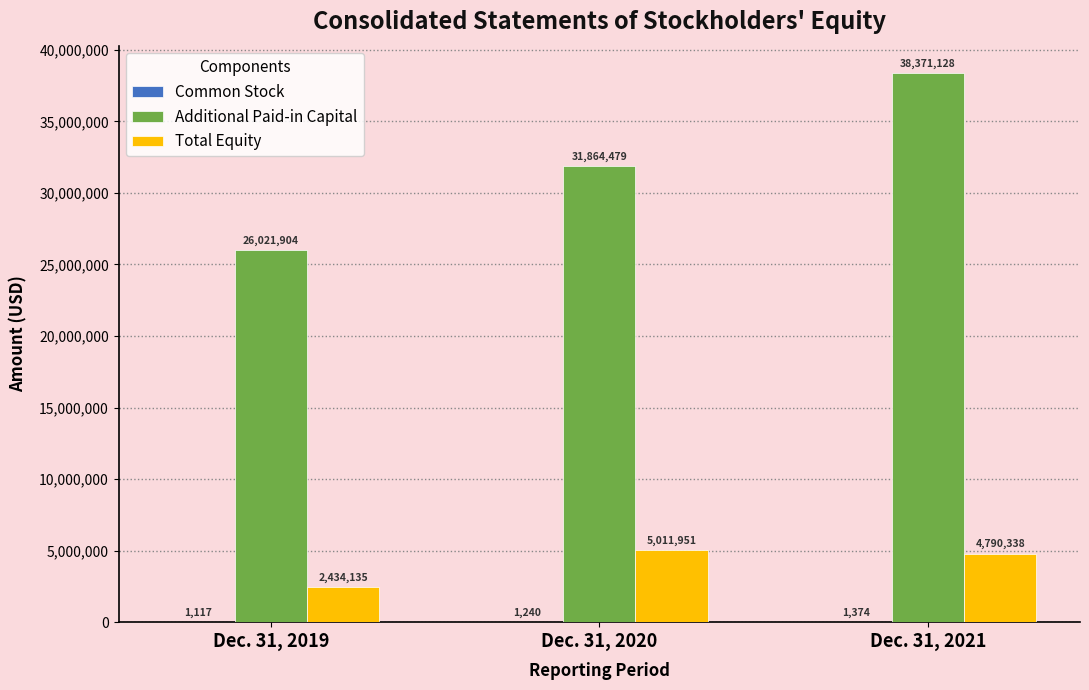

Count the number of categories in the chart.

3